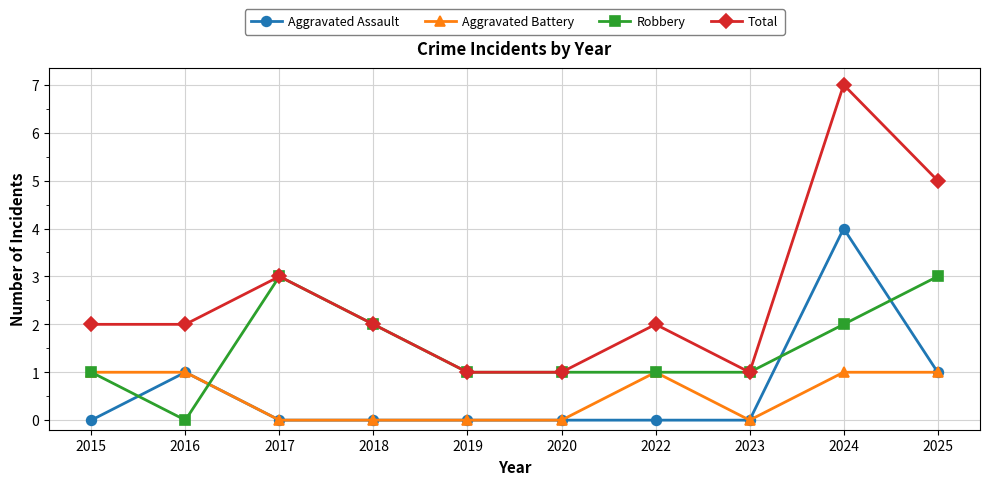

Count the Robbery values in the range 1 to 2.

7